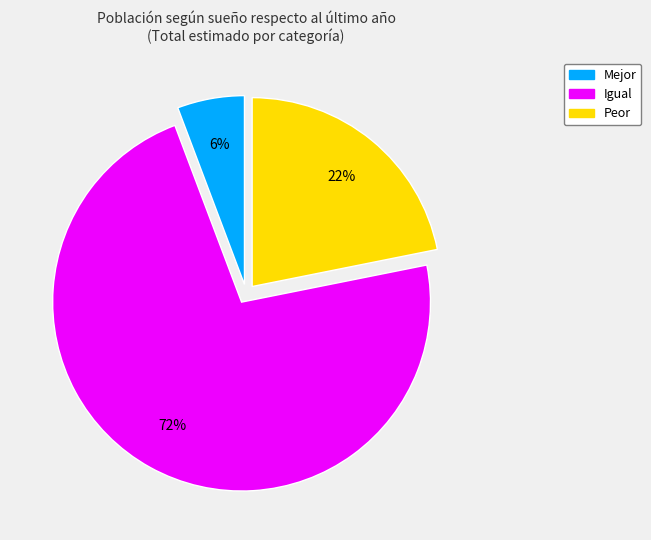

How many slices are in this pie chart?

3